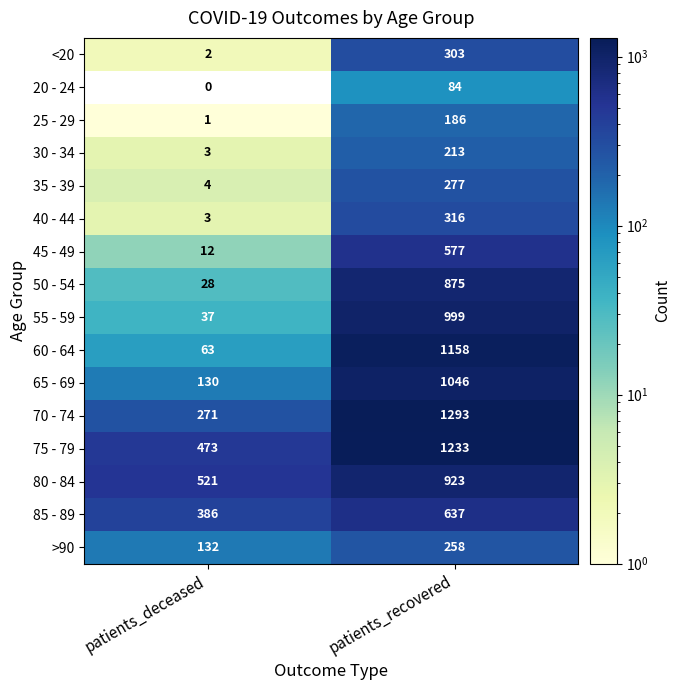

Is it true that 75 - 79 equals 276 at patients_deceased?

False